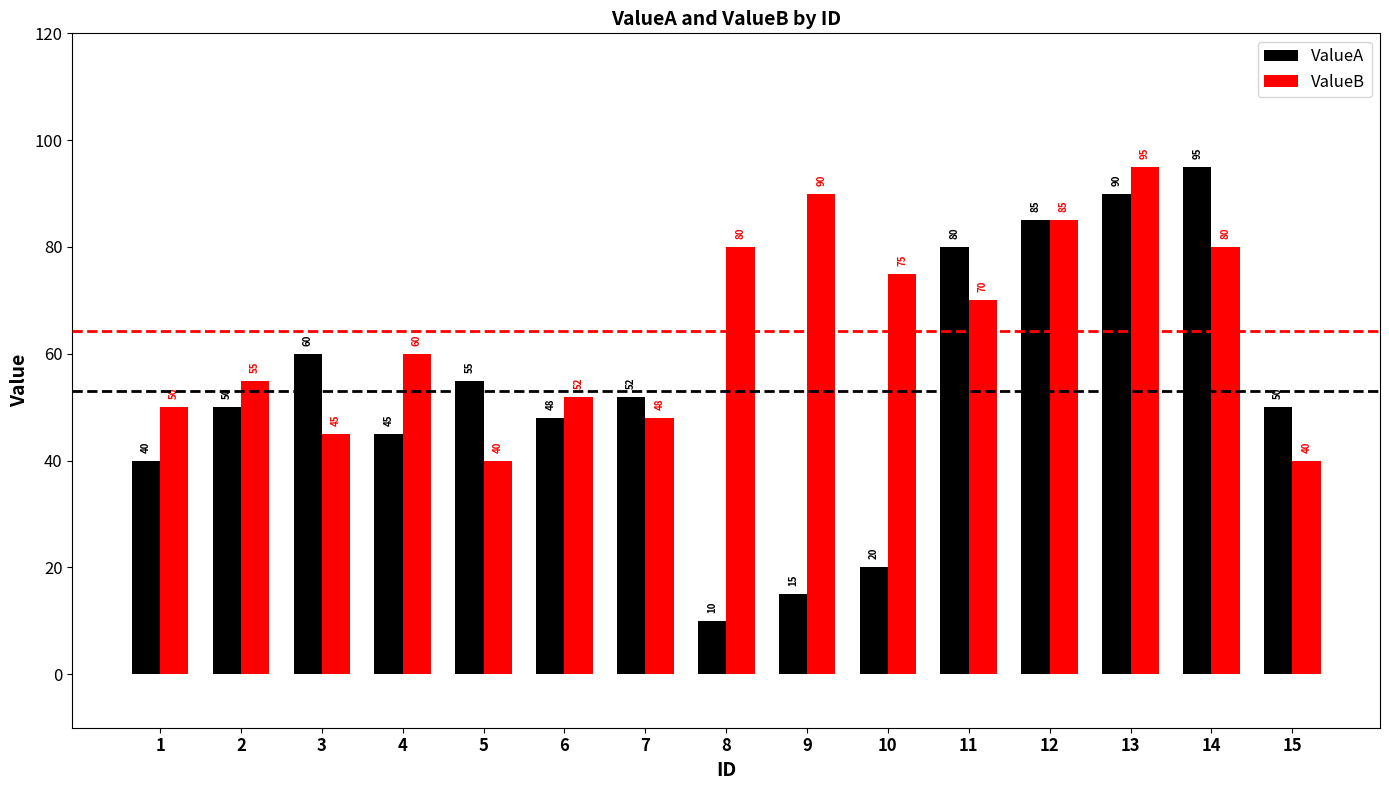

What is the value of the ValueA bar at the 8th from the left?

10